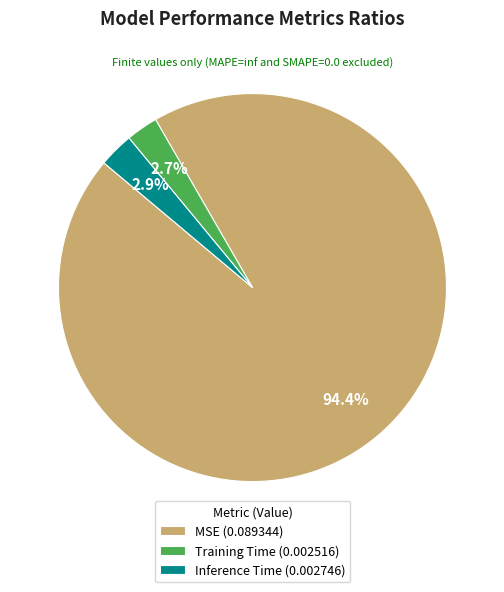

Is there any slice that represents more than half of the pie?

Yes